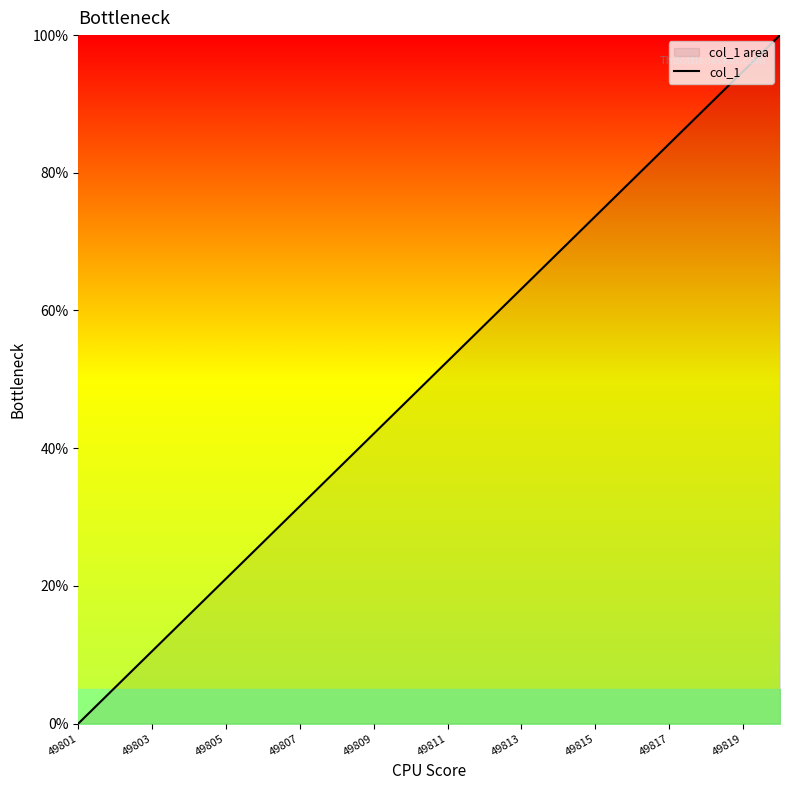

True or false: the data has more than 2 interior local peaks.

False